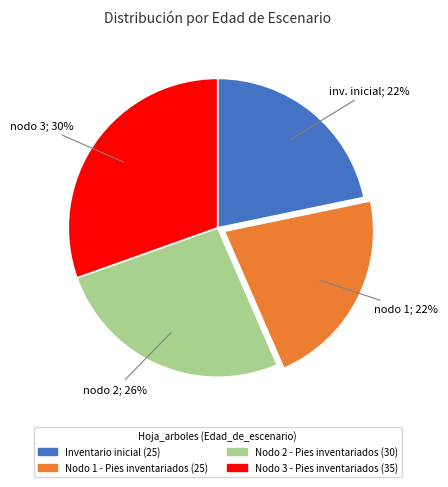

The Nodo 2 - Pies inventariados slice represents 26% of the pie. True or false?

True